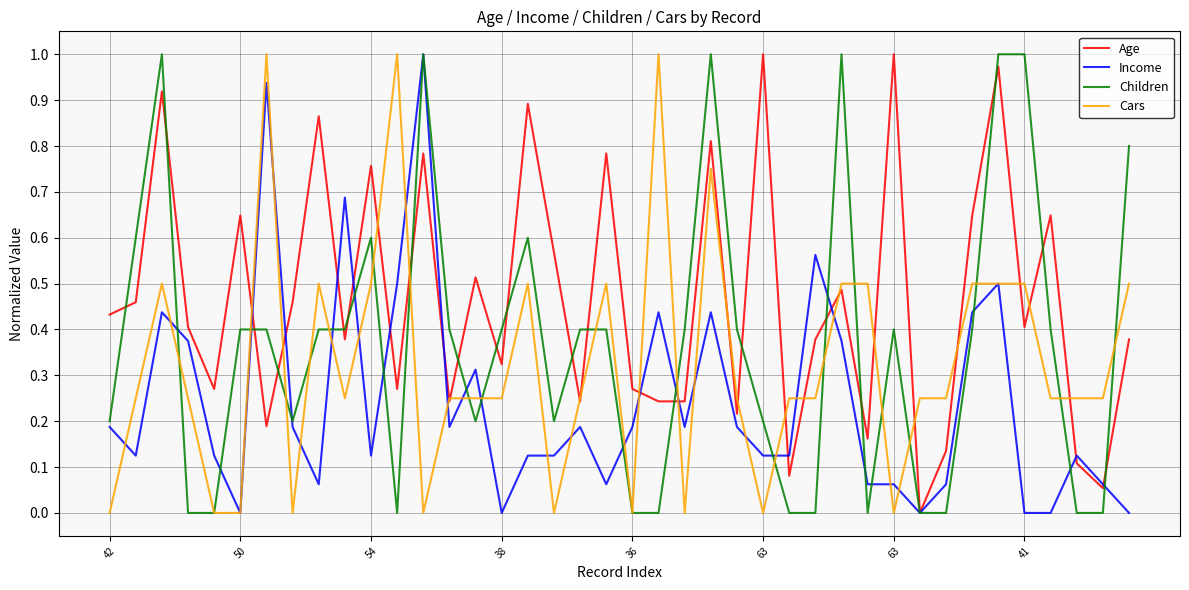

List the series in order of their overall mean, lowest first.

Income, Cars, Children, Age